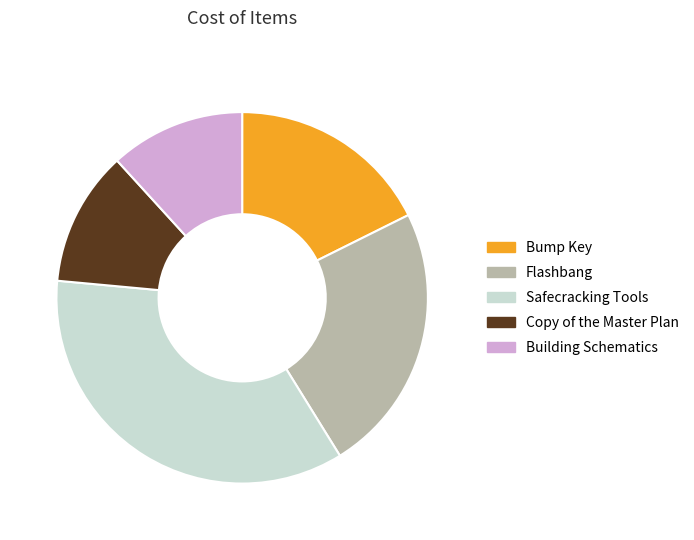

Which has a higher value, Safecracking Tools or Building Schematics?

Safecracking Tools